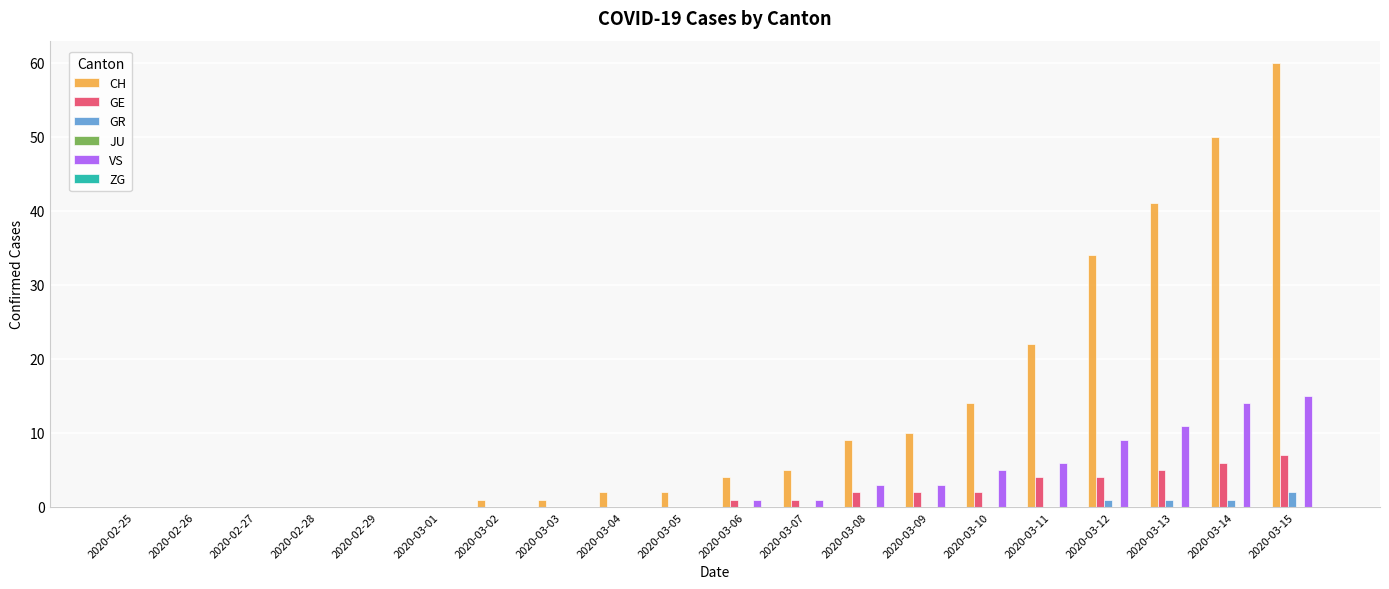

The value of CH at 2020-02-28 is 38. True or false?

False